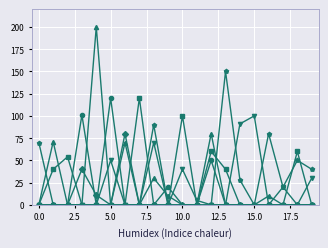

What is the greatest value displayed?

200